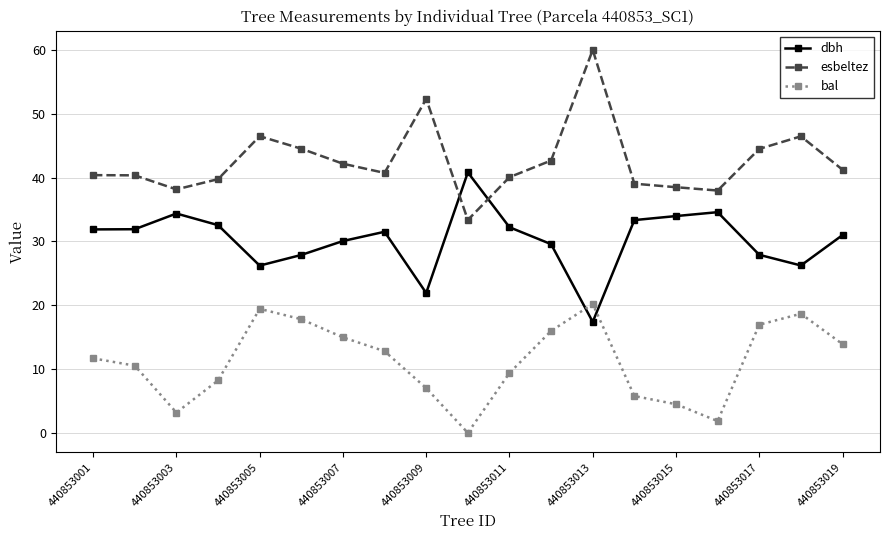

What is the sum of all esbeltez values?

808.4